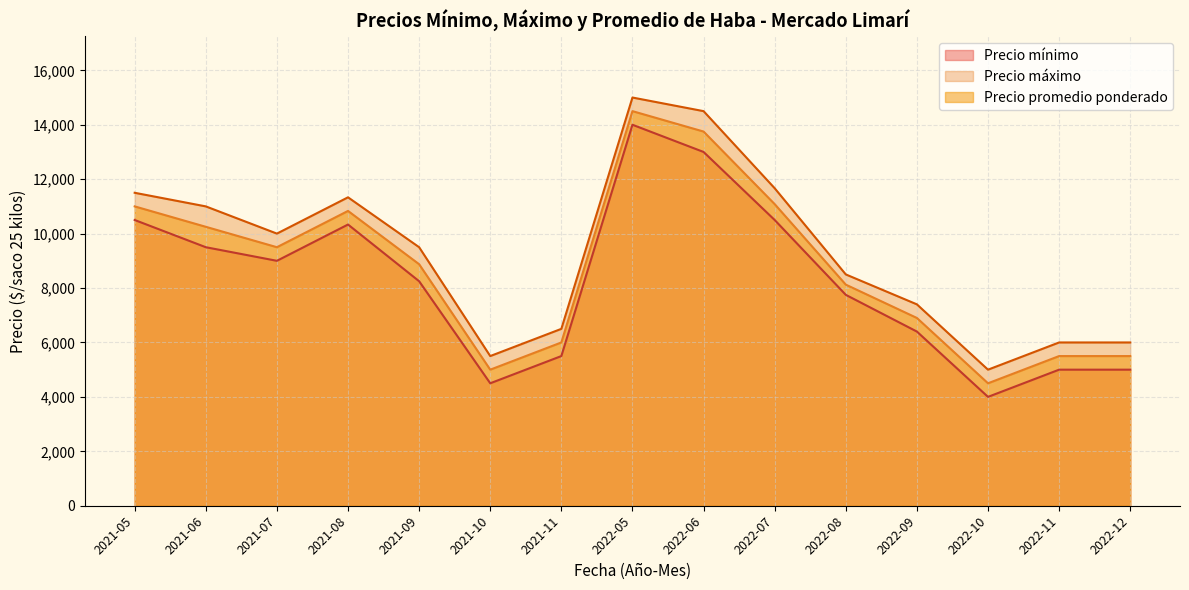

What is the minimum value shown in the chart?

4000.0